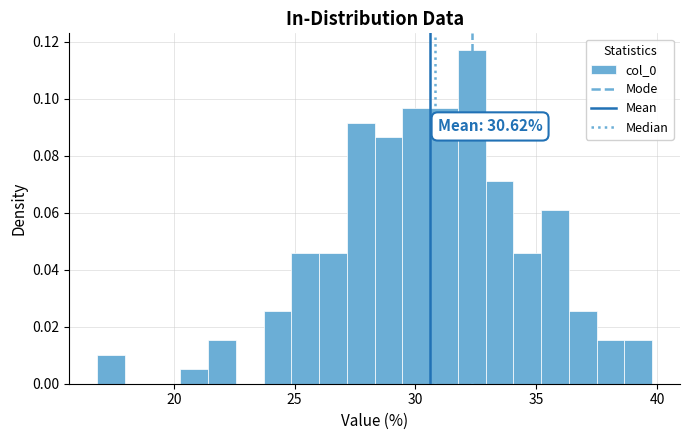

Read against the x-axis, roughly where is the centre of the tallest bar?

32.5